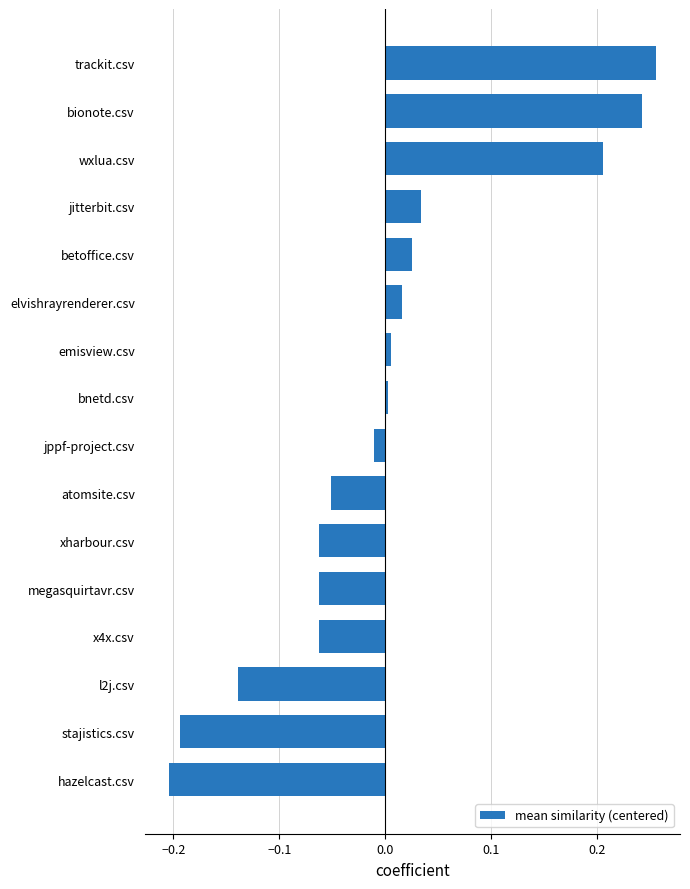

Which label corresponds to the largest value in the chart?

trackit.csv